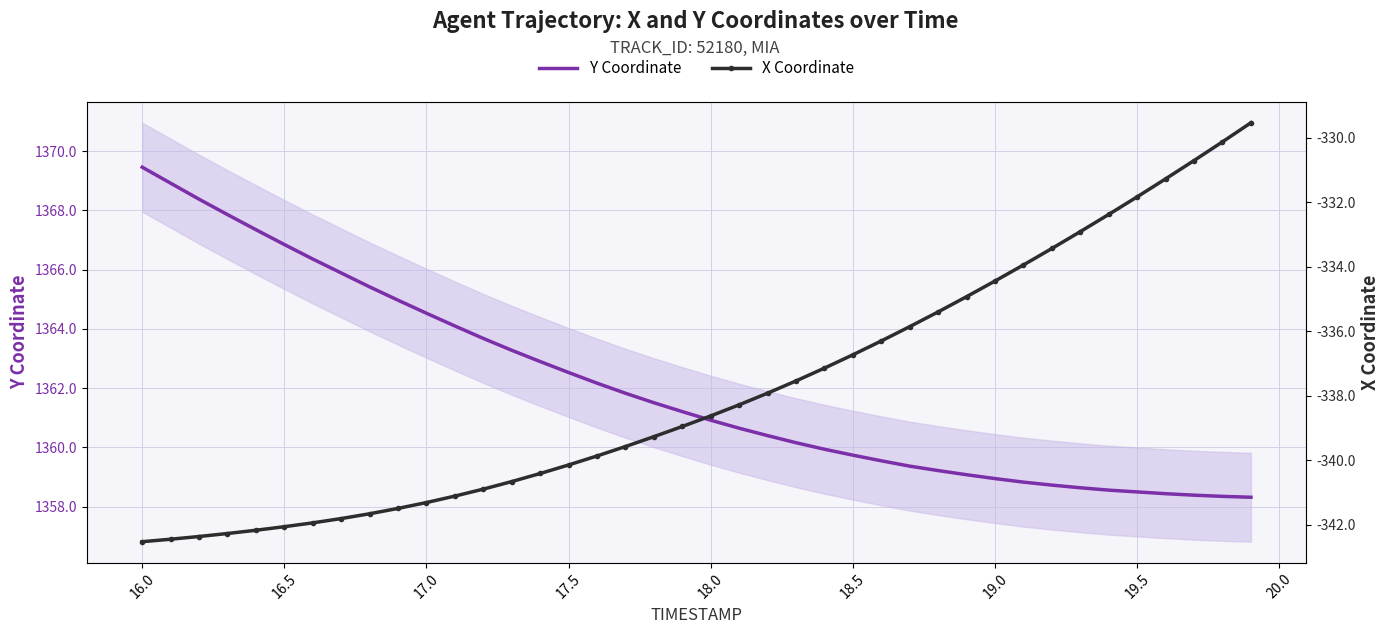

Reading left to right, list all the values displayed in this chart.

Y Coordinate: 1369.5	1368.9	1368.4	1367.9	1367.3	1366.8	1366.4	1365.9	1365.4	1365.0	1364.5	1364.1	1363.7	1363.3	1362.9	1362.5	1362.2	1361.8	1361.5	1361.2	1360.9	1360.7	1360.4	1360.2	1359.9	1359.7	1359.5	1359.4	1359.2	1359.1	1359.0	1358.8	1358.7	1358.6	1358.6	1358.5	1358.4	1358.4	1358.3	1358.3
X Coordinate: -342.5	-342.5	-342.4	-342.3	-342.2	-342.1	-341.9	-341.8	-341.7	-341.5	-341.3	-341.1	-340.9	-340.7	-340.4	-340.1	-339.9	-339.6	-339.3	-339.0	-338.6	-338.3	-337.9	-337.5	-337.1	-336.7	-336.3	-335.9	-335.4	-334.9	-334.4	-333.9	-333.4	-332.9	-332.4	-331.8	-331.3	-330.7	-330.1	-329.5